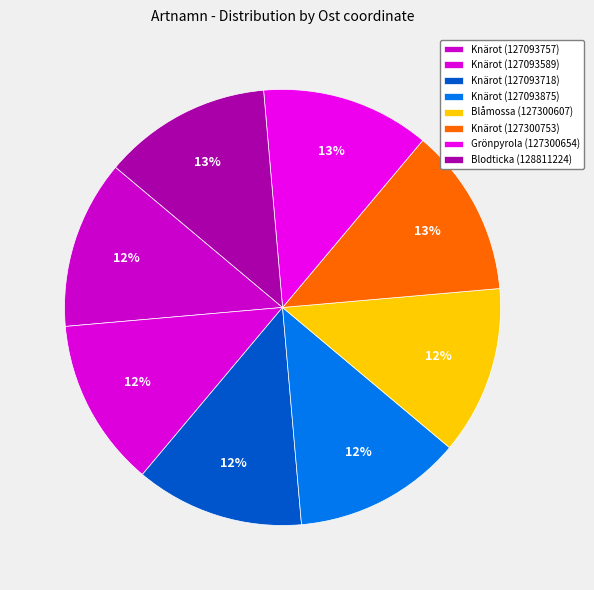

How many slices are in this pie chart?

8